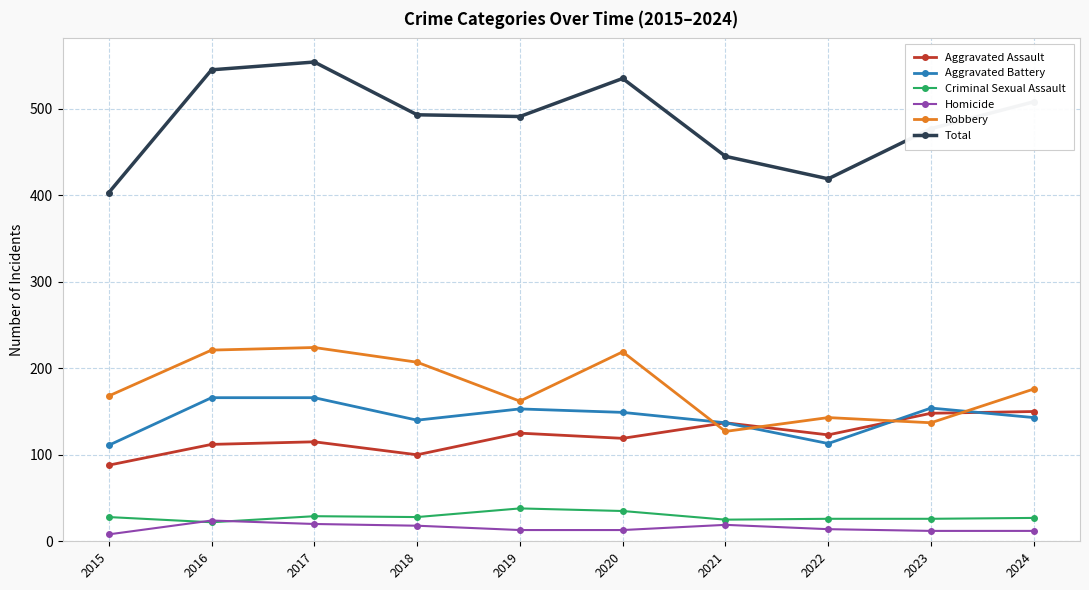

What is the total value across all series at 2018?

986